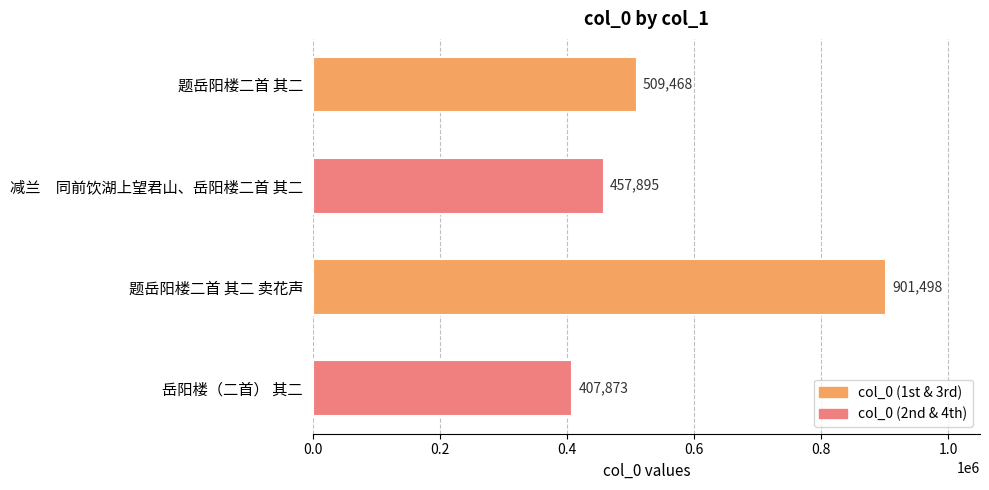

Rank the categories by value from highest to lowest.

题岳阳楼二首 其二 卖花声, 题岳阳楼二首 其二, 减兰　同前饮湖上望君山、岳阳楼二首 其二, 岳阳楼（二首） 其二